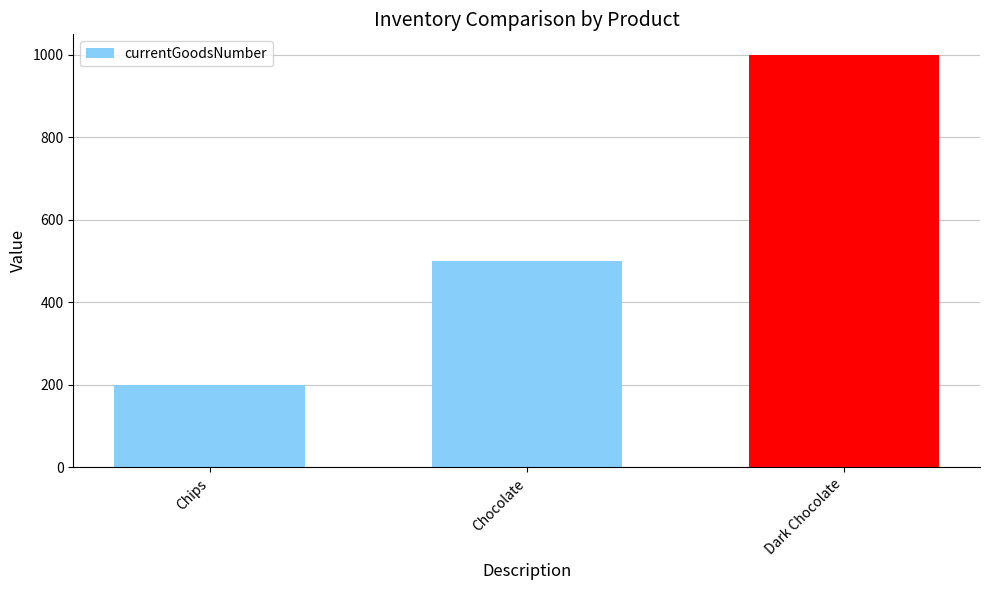

What is the change in value from Chocolate to Dark Chocolate?

+500